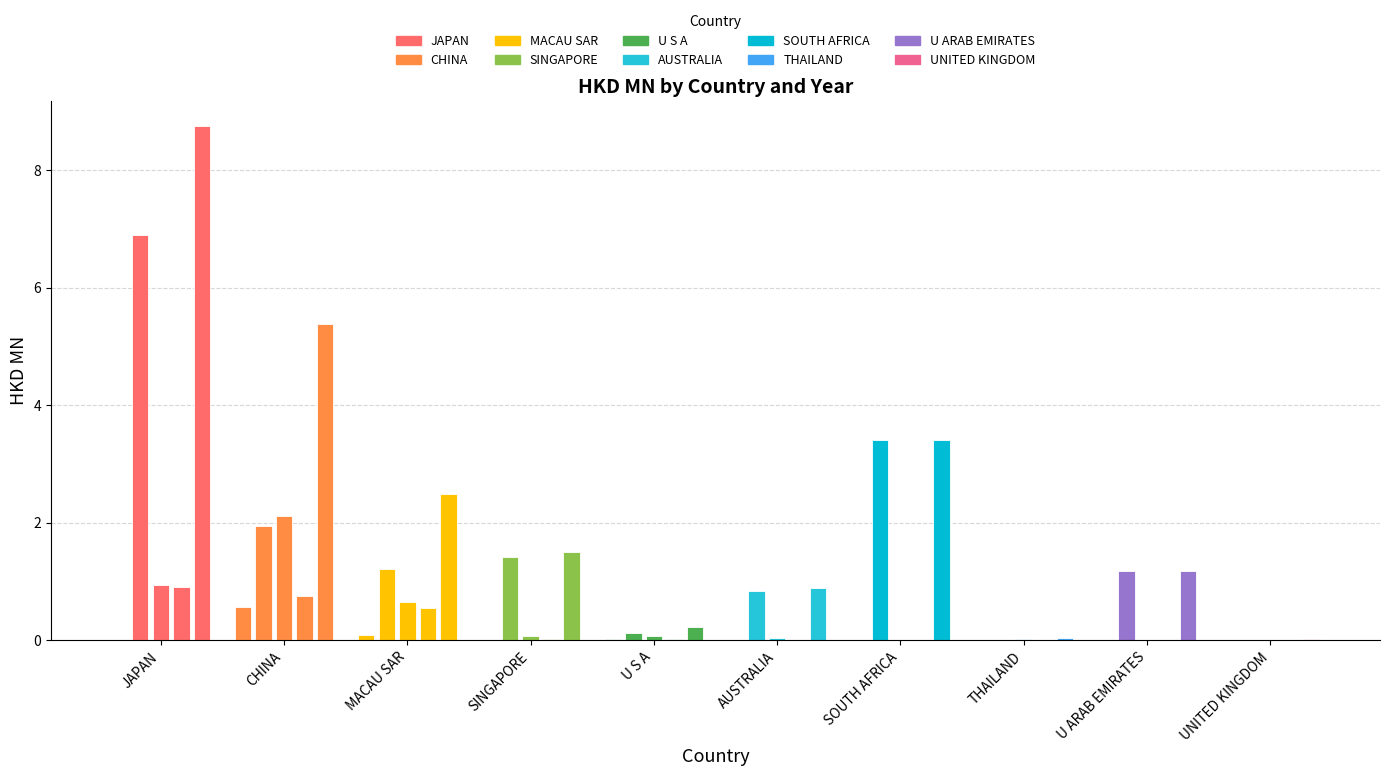

Reading left to right, list all the values displayed in this chart.

200612: 0.0	0.6	0.1	0.0	0.0	0.0	0.0	0.0	0.0	0.0
200712: 6.9	1.9	1.2	1.4	0.1	0.8	3.4	0.0	1.2	0.0
200812: 0.9	2.1	0.6	0.1	0.1	0.0	0.0	0.0	0.0	0.0
200912: 0.9	0.7	0.6	0.0	0.0	0.0	0.0	0.0	0.0	0.0
All: 8.7	5.4	2.5	1.5	0.2	0.9	3.4	0.0	1.2	0.0